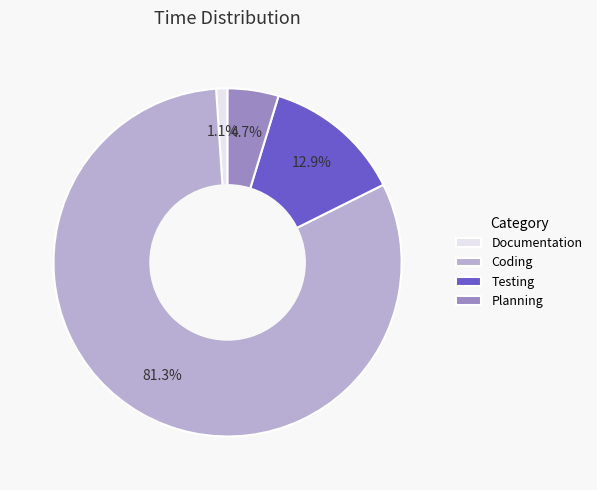

The Planning slice represents 16% of the pie. True or false?

False